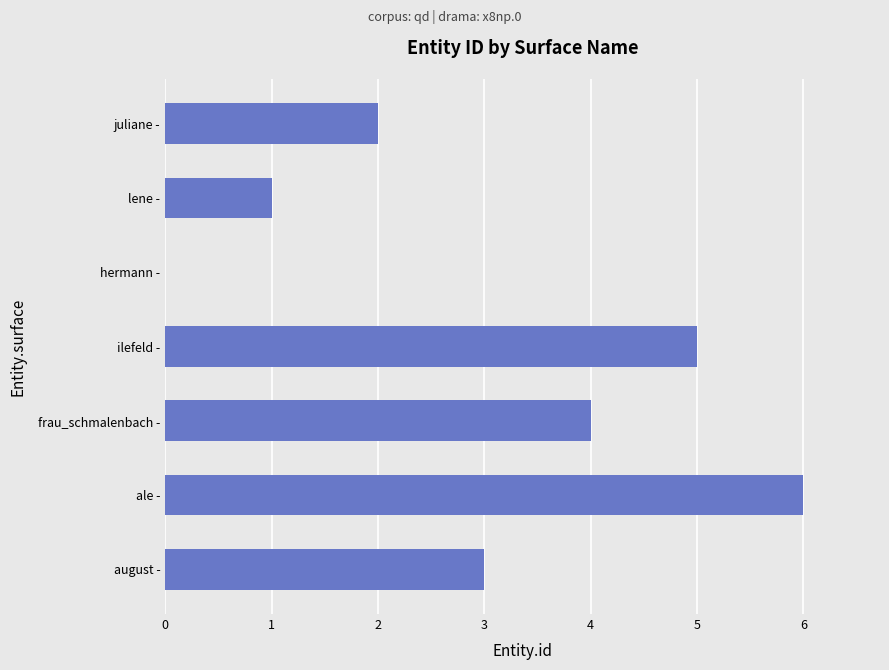

What is the maximum value shown in the chart?

6